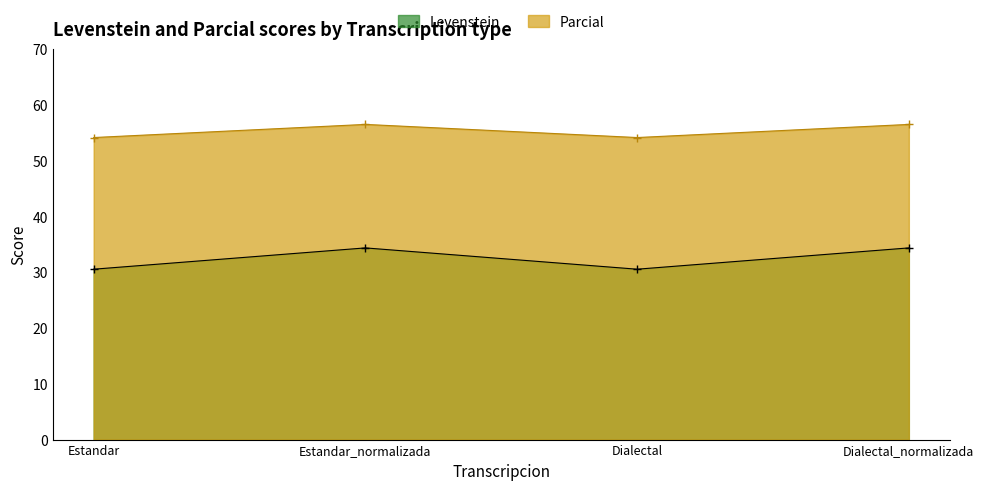

Is it true that Parcial equals 54.2 at Estandar?

True